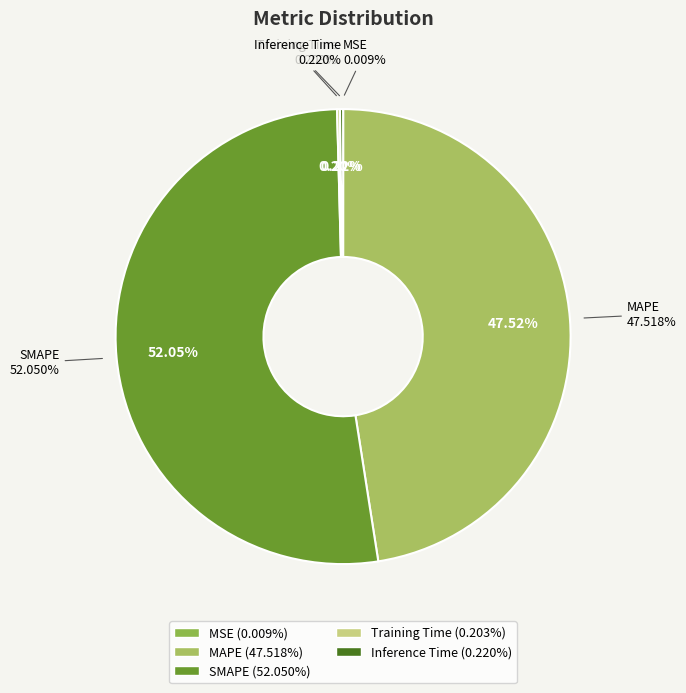

Does MAPE represent more than half of the total?

No